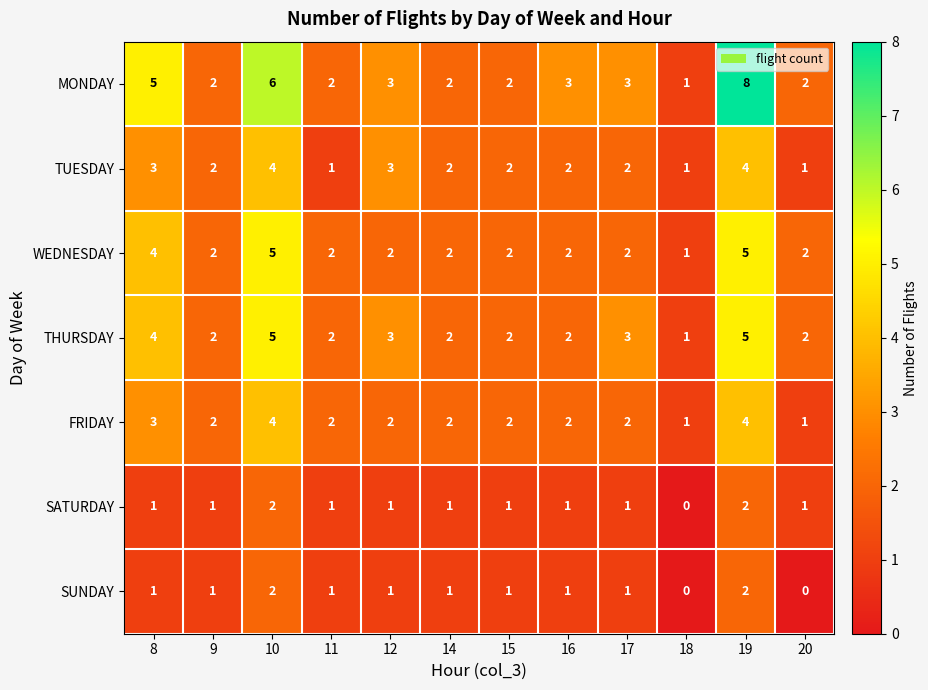

Which label corresponds to the largest value in the chart?

19